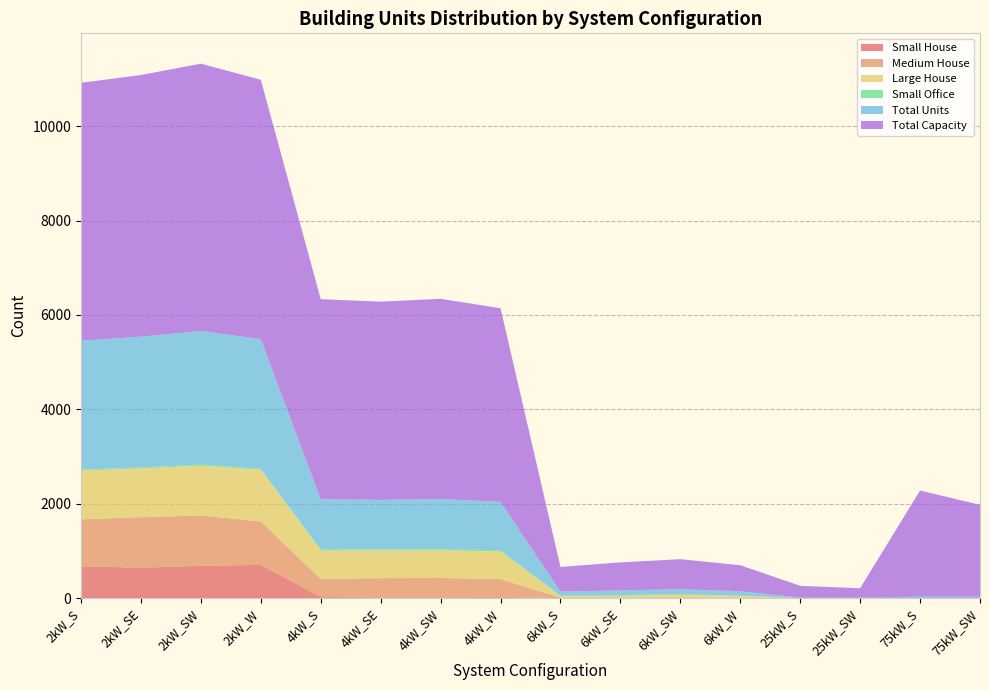

Reading left to right, extract all data points from this chart.

Small House: 674	643	684	703	21	13	13	18	0	0	0	0	0	0	0	0
Medium House: 995	1070	1066	920	383	408	412	384	7	8	11	6	0	0	0	0
Large House: 1032	1032	1053	1097	601	590	586	581	36	39	55	38	0	0	0	0
Small Office: 21	22	24	20	29	21	26	30	7	16	16	8	0	0	0	0
Total Units: 2733	2773	2833	2748	1060	1050	1061	1026	87	99	106	92	10	8	30	26
Total Capacity: 5466	5546	5666	5496	4240	4200	4244	4104	522	594	636	552	250	200	2250	1950